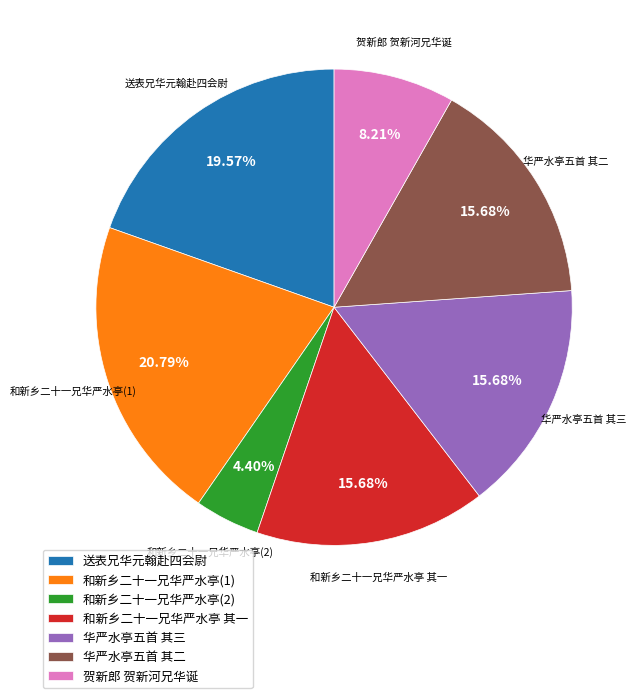

Combined, do 和新乡二十一兄华严水亭(1) and 贺新郎 贺新河兄华诞 account for over 50%?

No